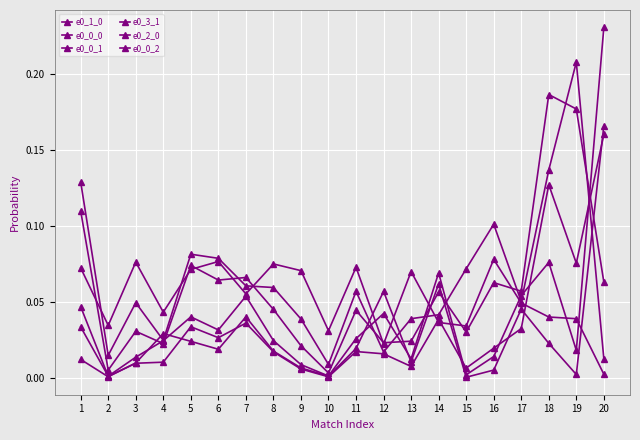

What is the difference between the maximum and minimum values in the e0_0_0 series?

0.2